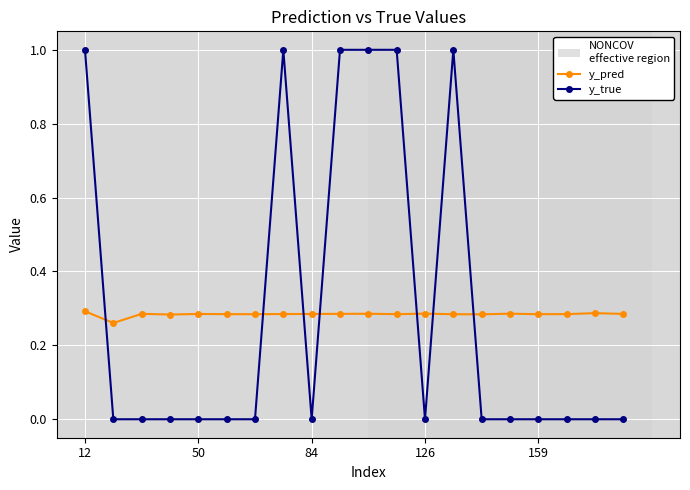

True or false: y_pred has more than 1 interior local peaks.

True